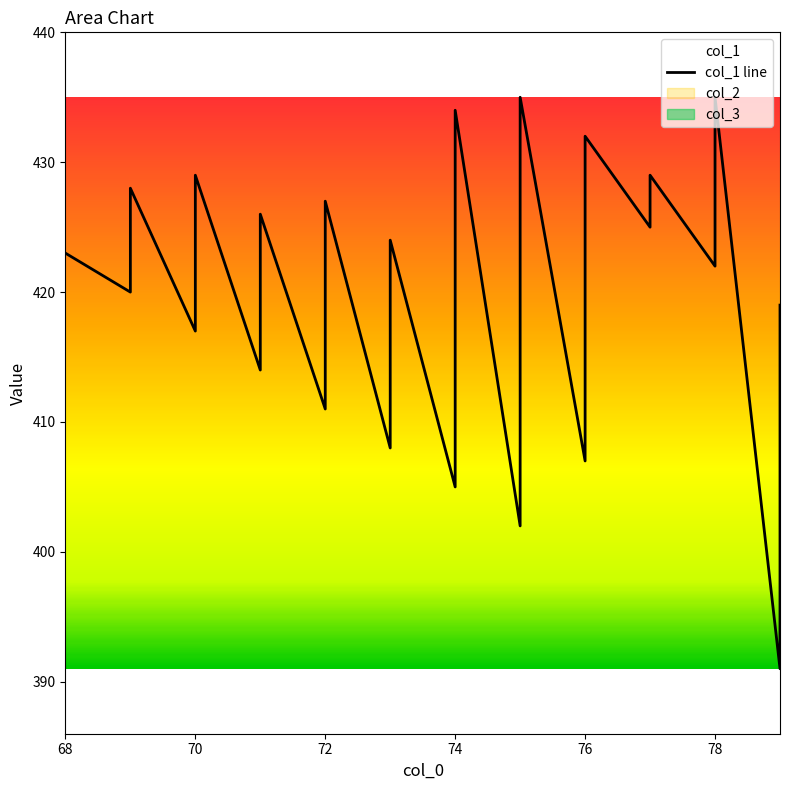

What is the difference between the maximum and minimum values?

44